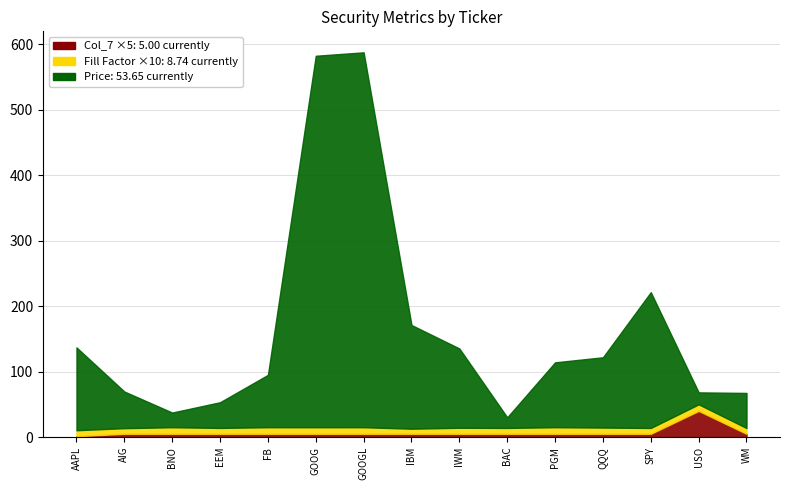

What is the total value across all series at USO?

68.2